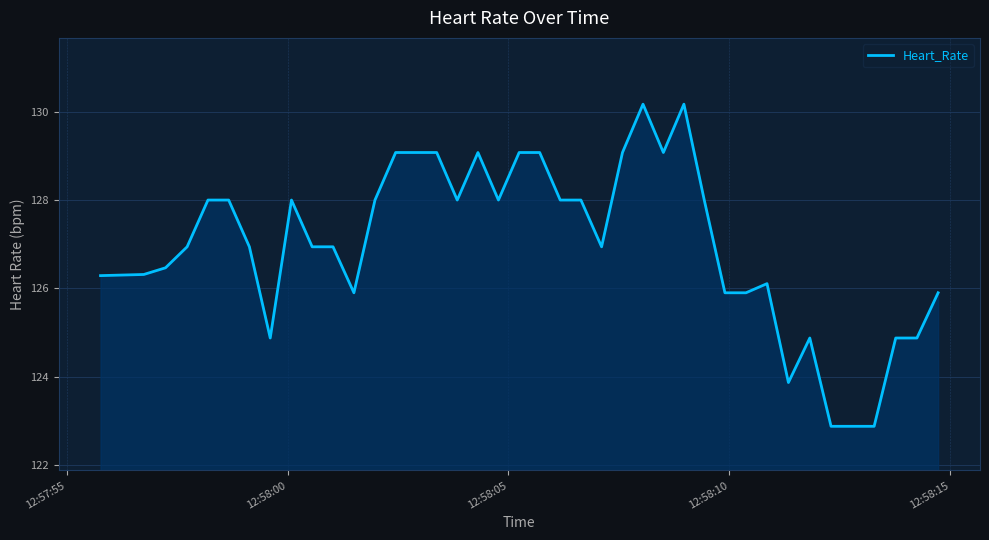

What is the minimum value shown in the chart?

122.9